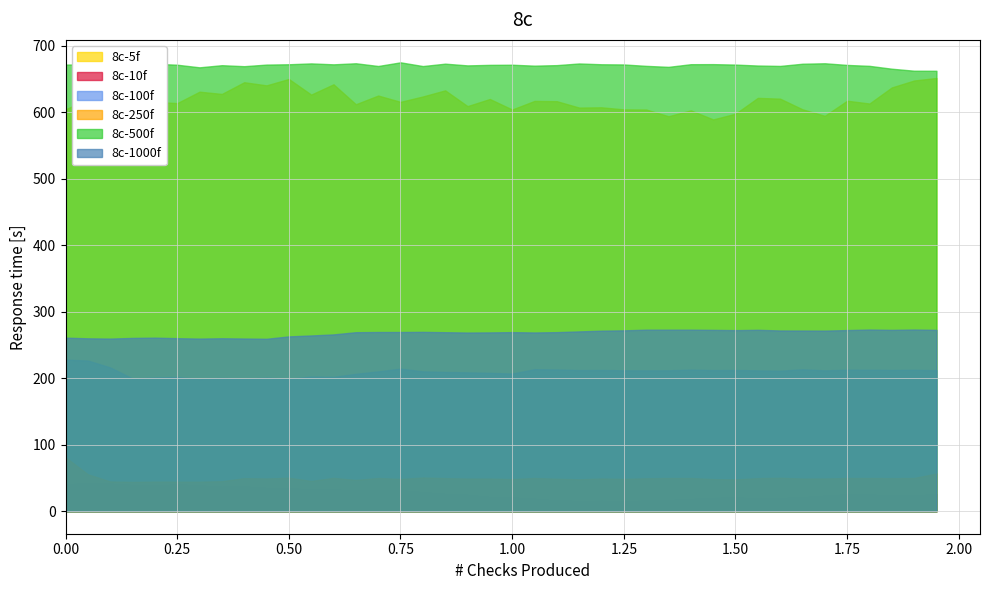

Which series has the largest range (max minus min)?

8c-5f